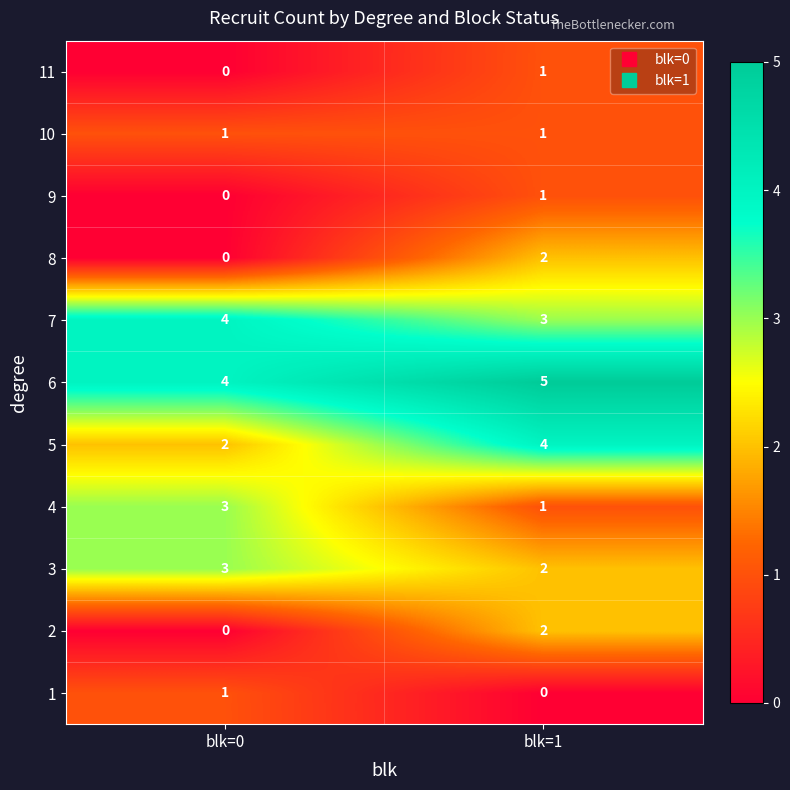

Where is 5 nearest to the value 3?

blk=0